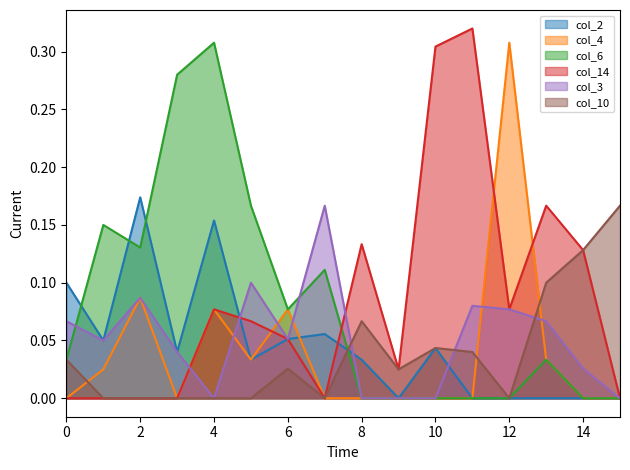

Which series has the largest range (max minus min)?

col_14